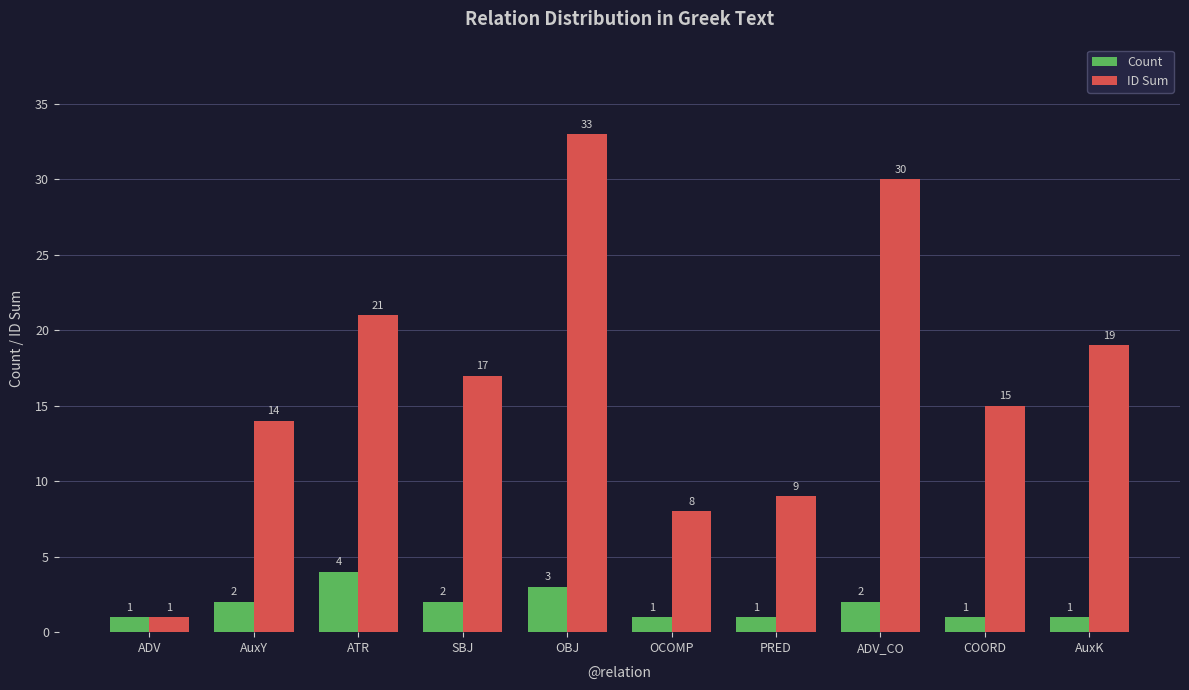

Rank the series at ADV_CO from highest to lowest value.

ID Sum, Count